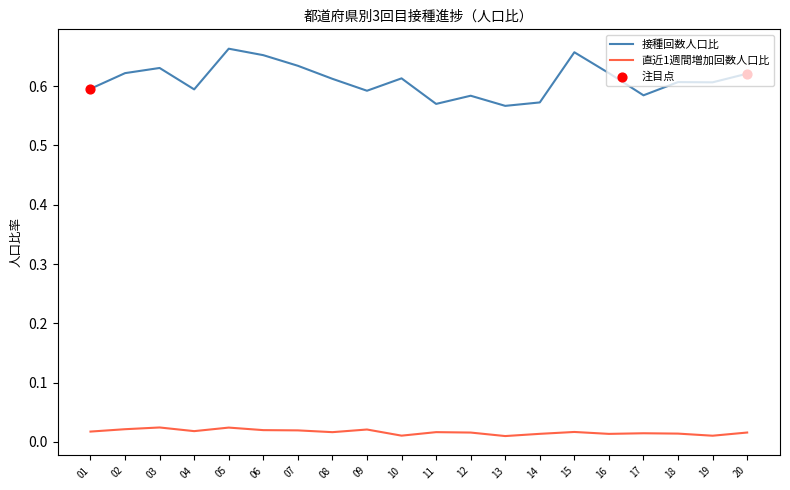

Which series has the largest range (max minus min)?

接種回数人口比